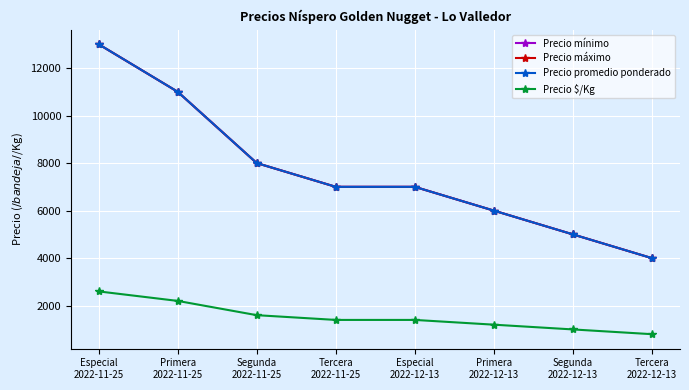

True or false: Precio máximo and Precio promedio ponderado cross at least once.

False